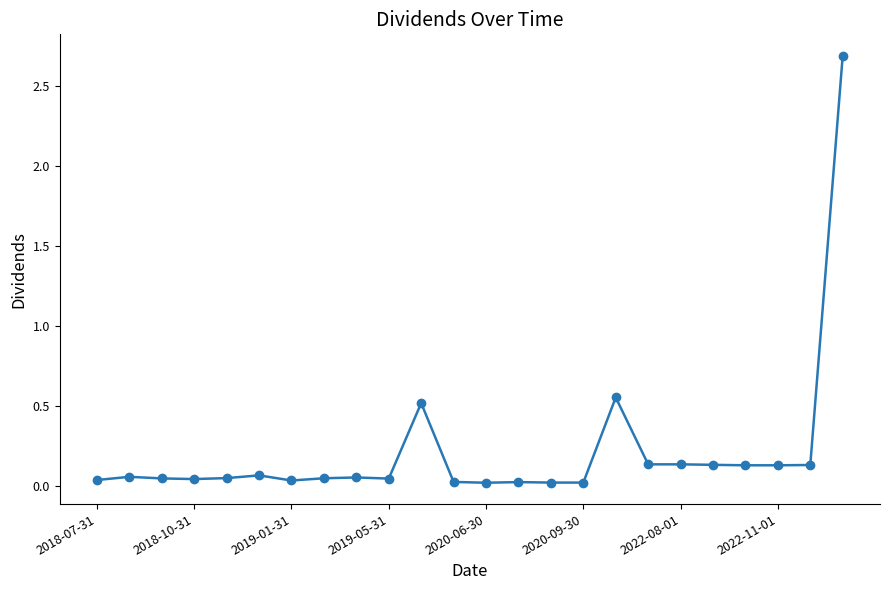

What is the sum of all values?

5.1